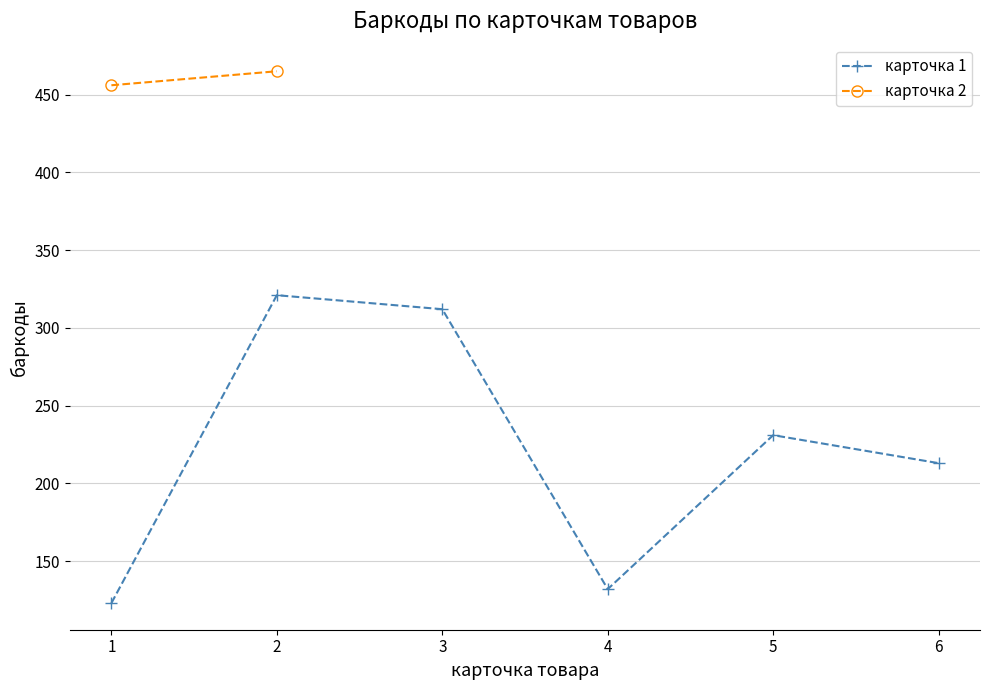

How many interior local peaks (higher than both neighbors) does the data have?

2